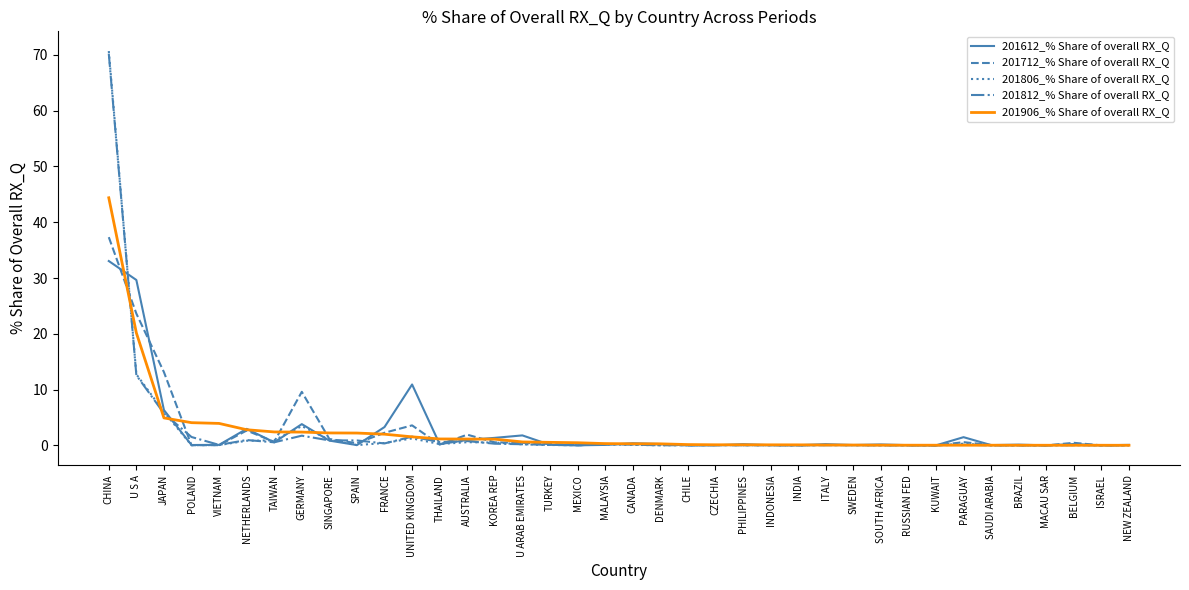

What is the greatest value displayed?

70.7